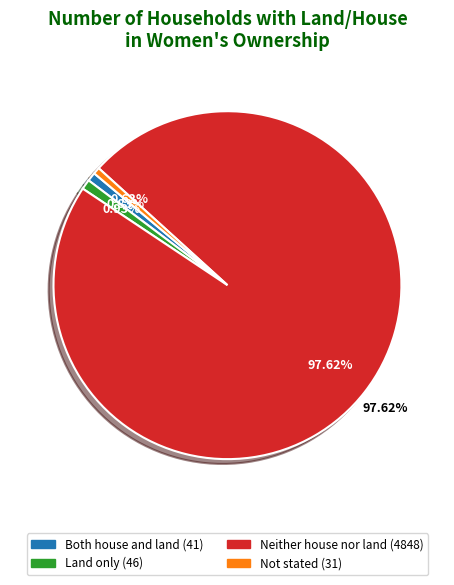

Does any single category account for the majority?

Yes